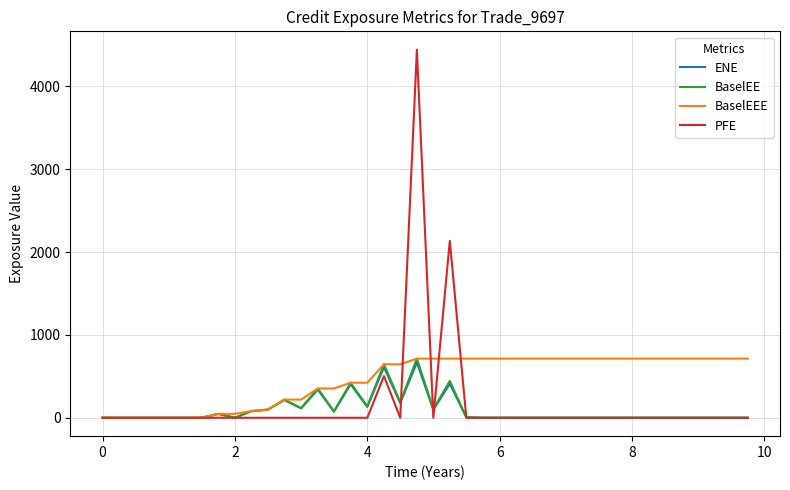

Which series has the widest spread of values?

PFE